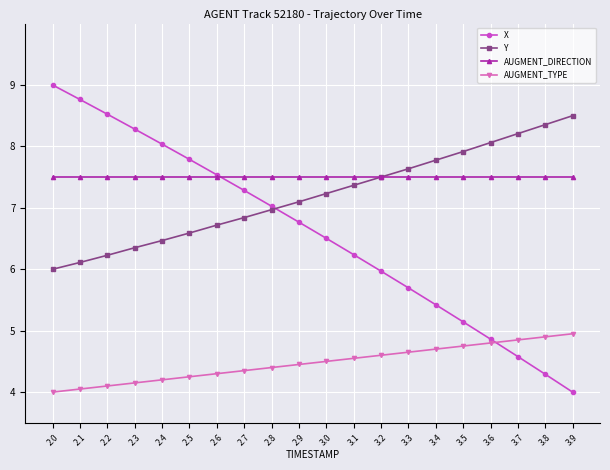

List the series in order of their peak value, lowest first.

AUGMENT_TYPE, AUGMENT_DIRECTION, Y, X